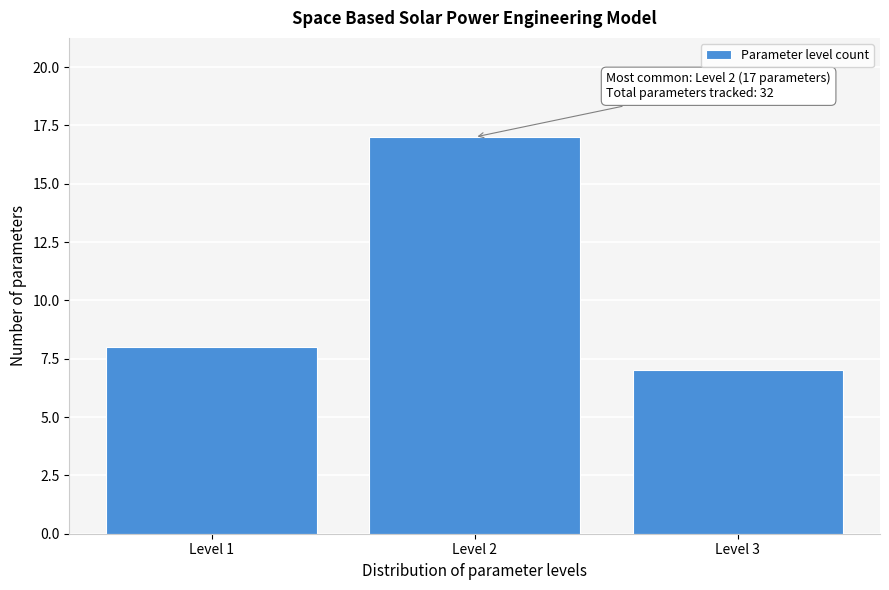

Over which range of the x-axis is the bar tallest?

1.5 to 2.5